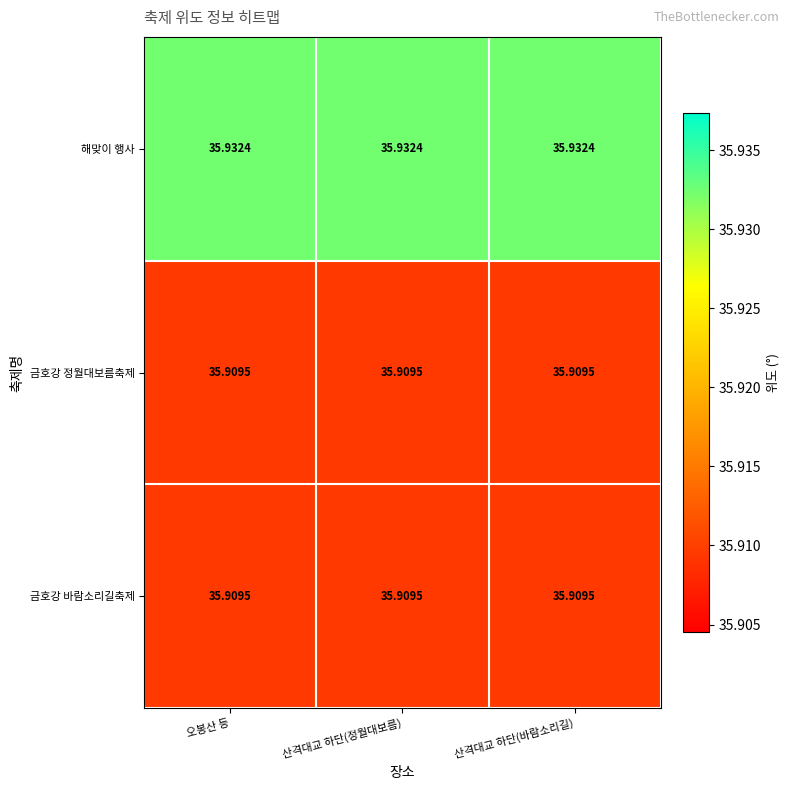

Which series has the largest total across all categories?

해맞이 행사